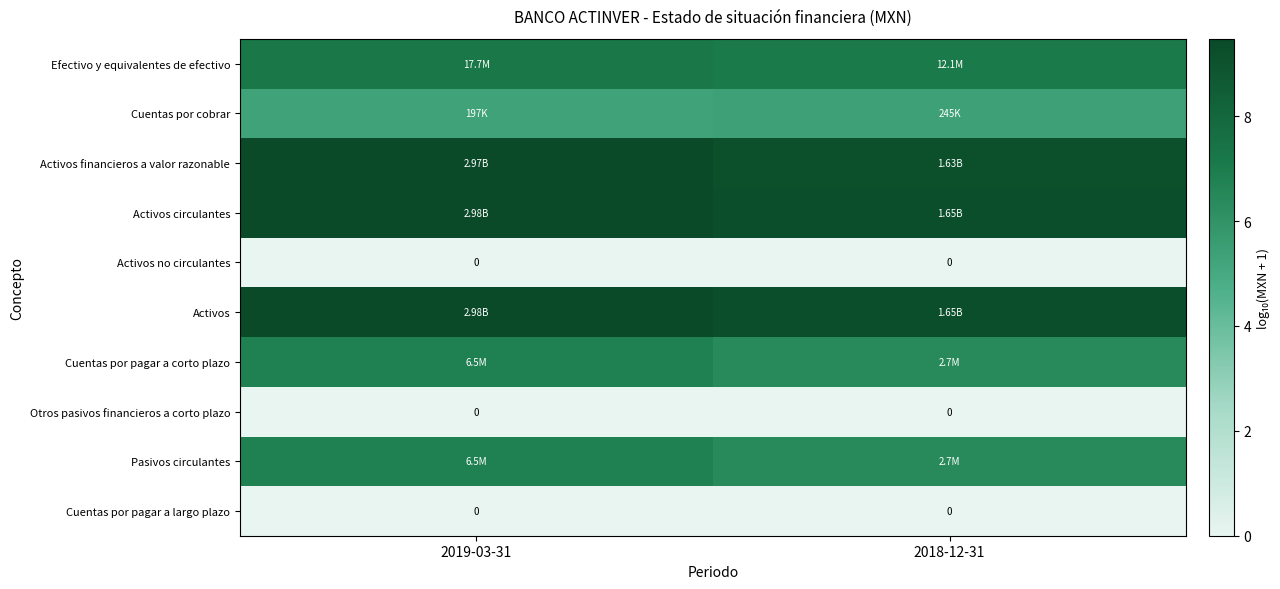

What is the sum of all Cuentas por cobrar values?

10.7